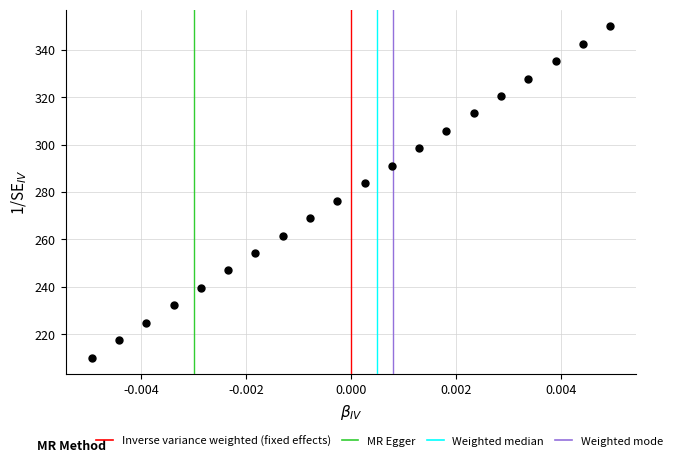

What is the range of Y values (max minus min)?

140.0